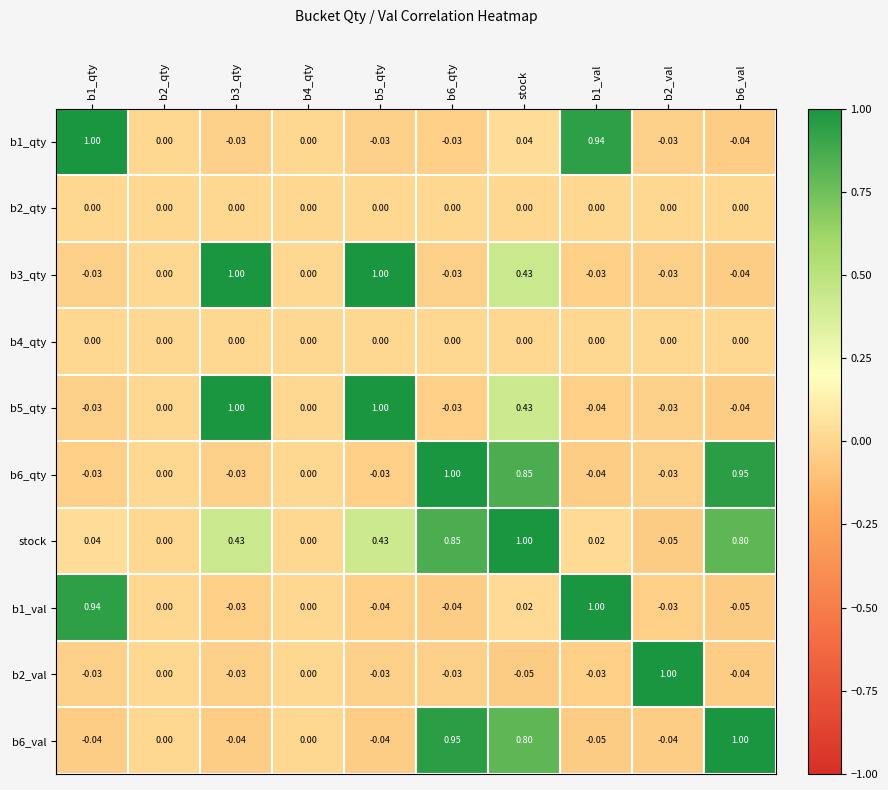

How many data points in b1_qty are less than 0?

5